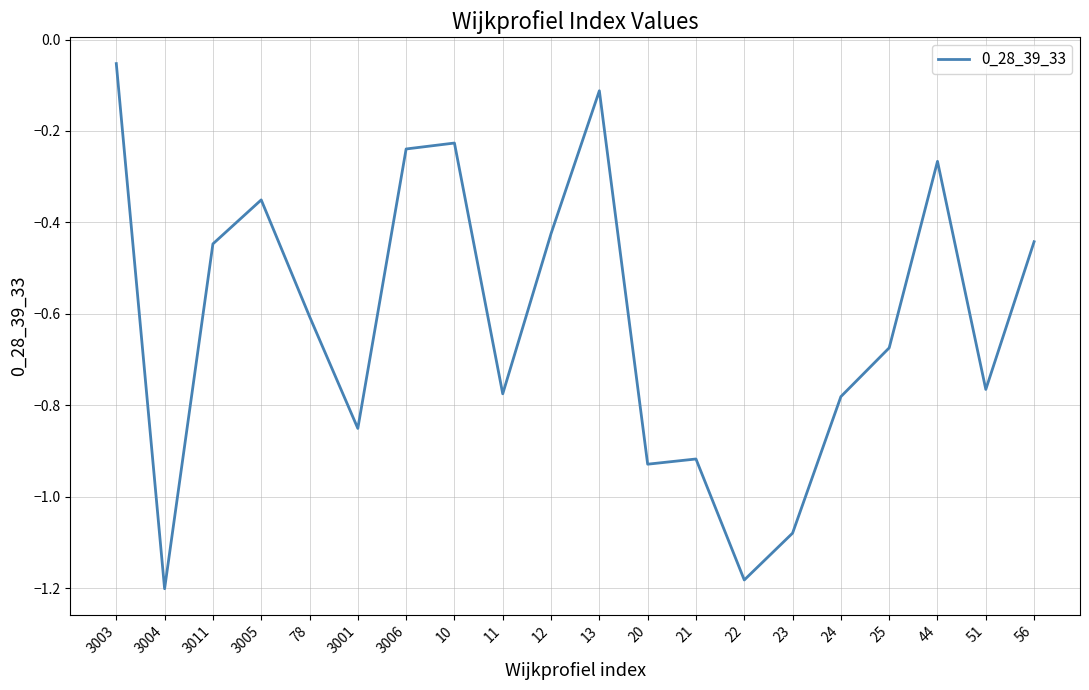

The chart shows a value of -0.4 at 44. True or false?

False